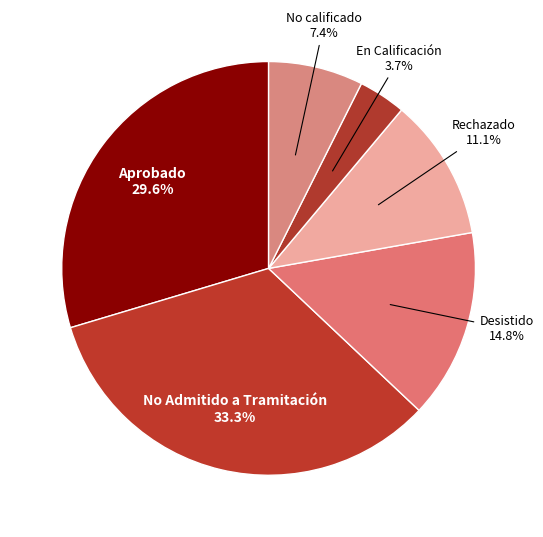

Count the number of slices in the pie.

6